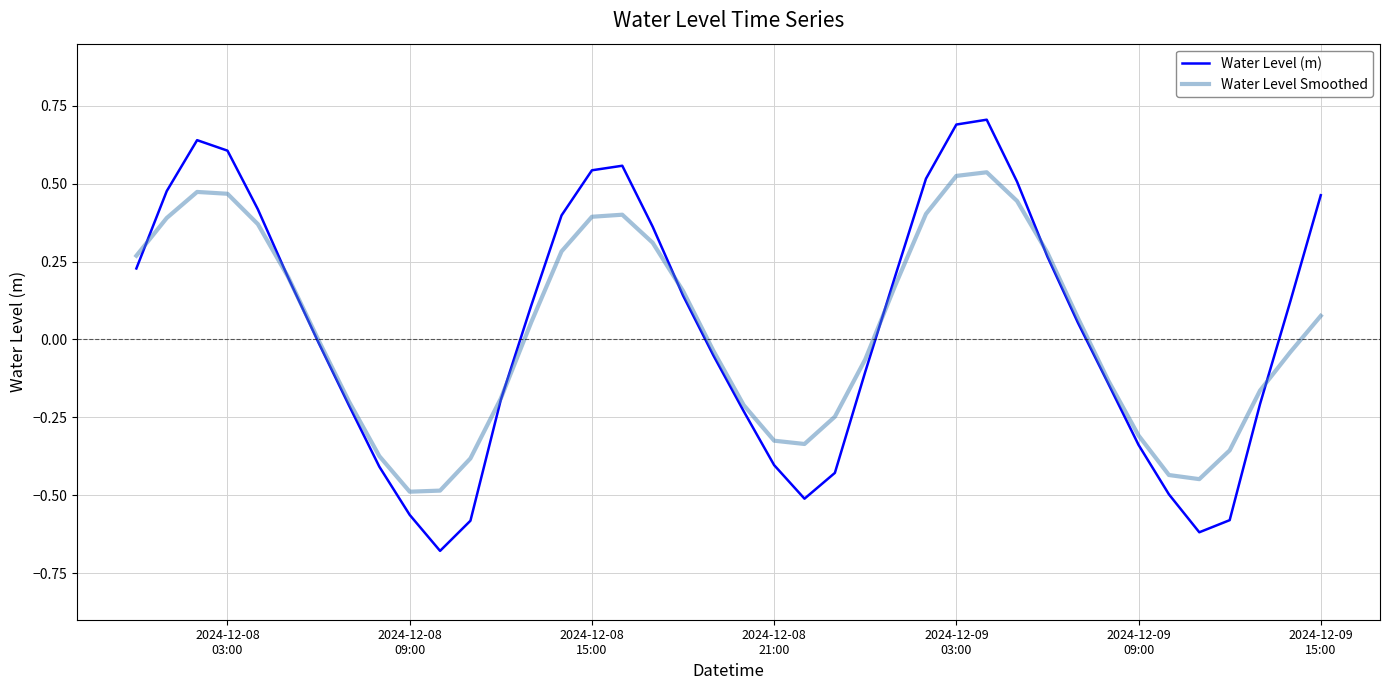

Which series has the largest range (max minus min)?

Water Level (m)